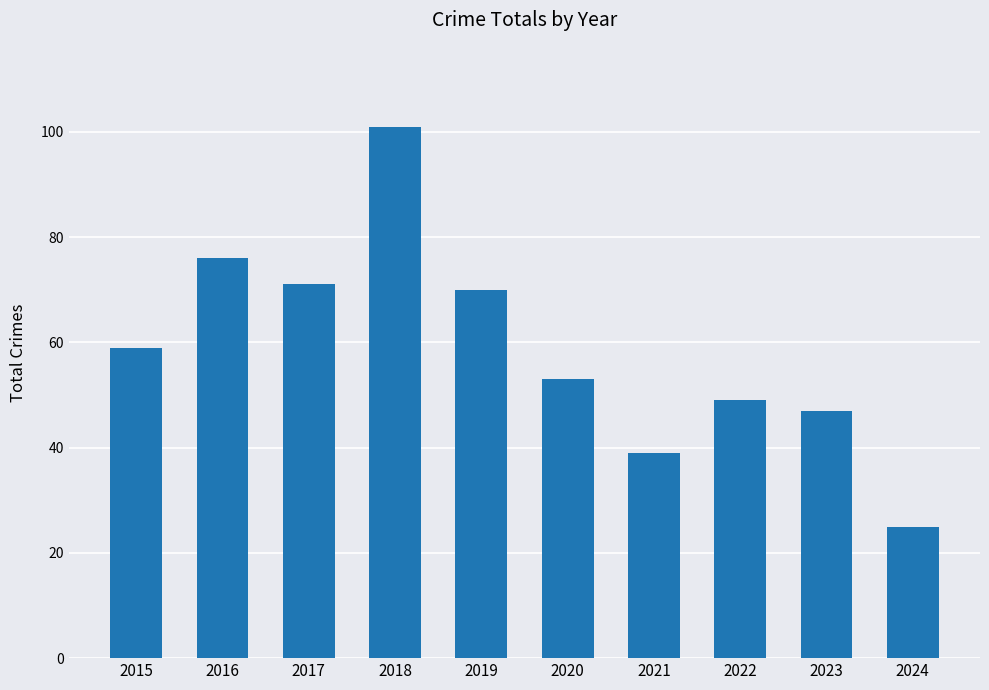

How many values are below 59?

5